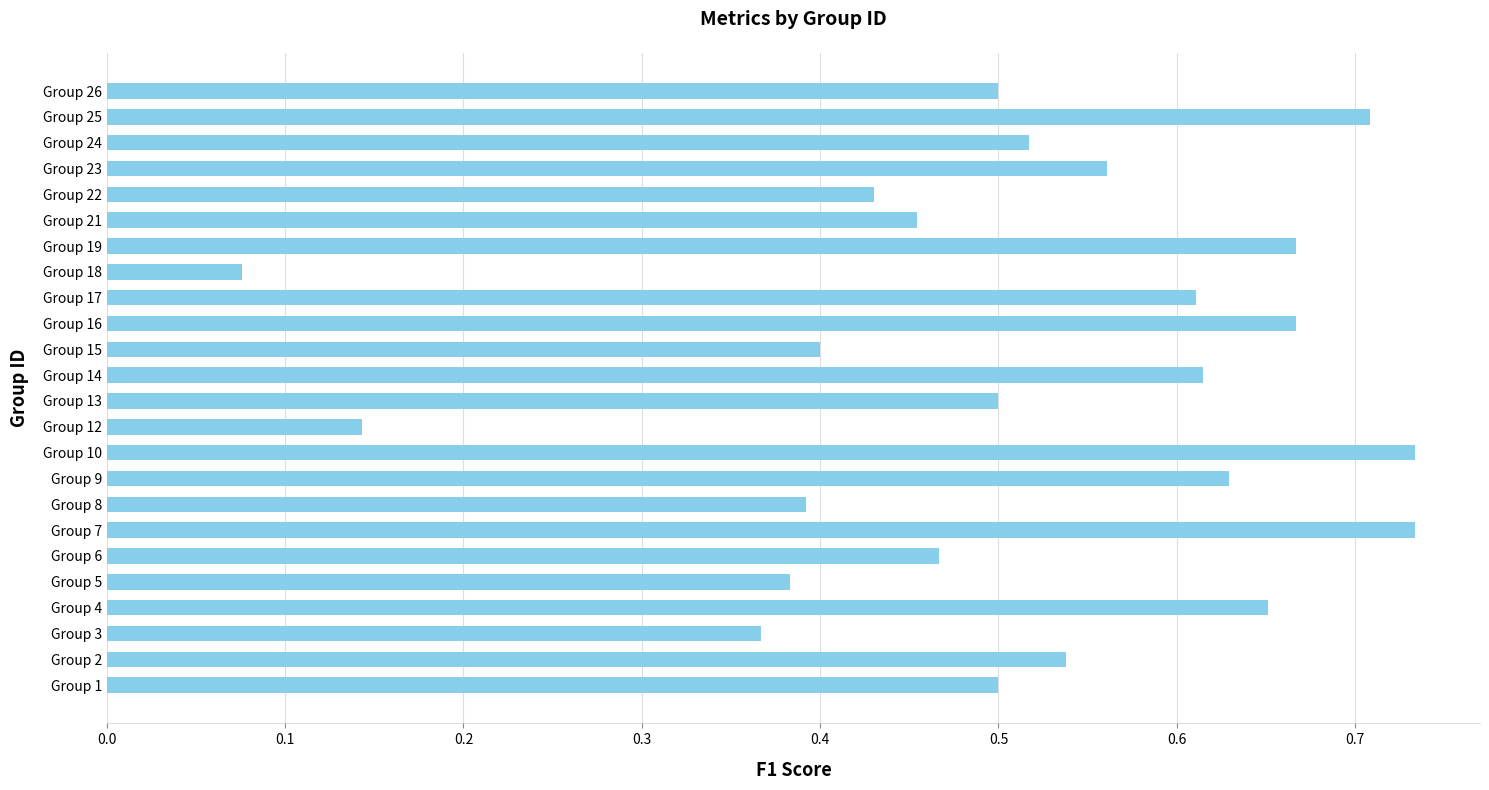

At which label is the value closest to 0?

Group 18